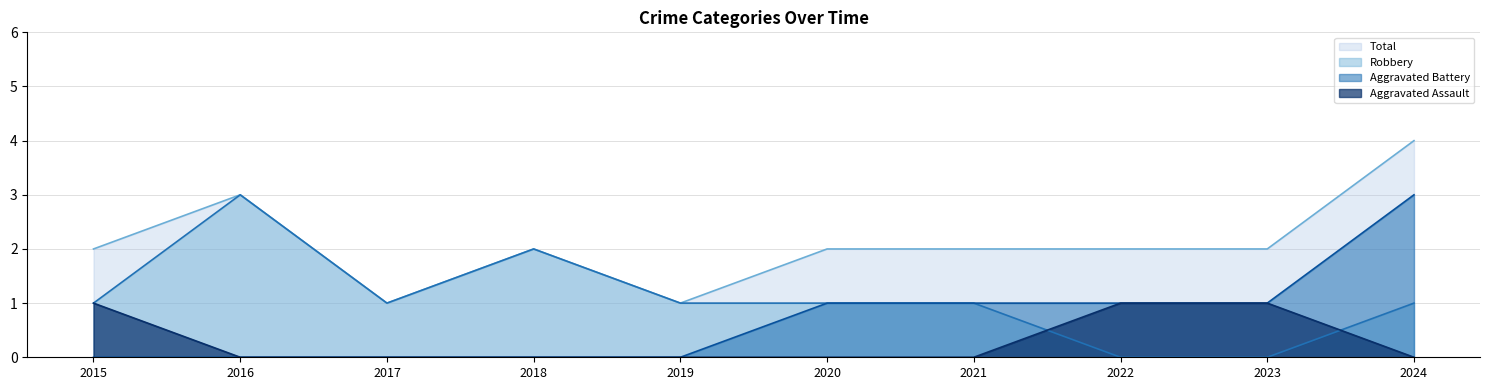

True or false: Aggravated Assault and Total cross at least once.

False